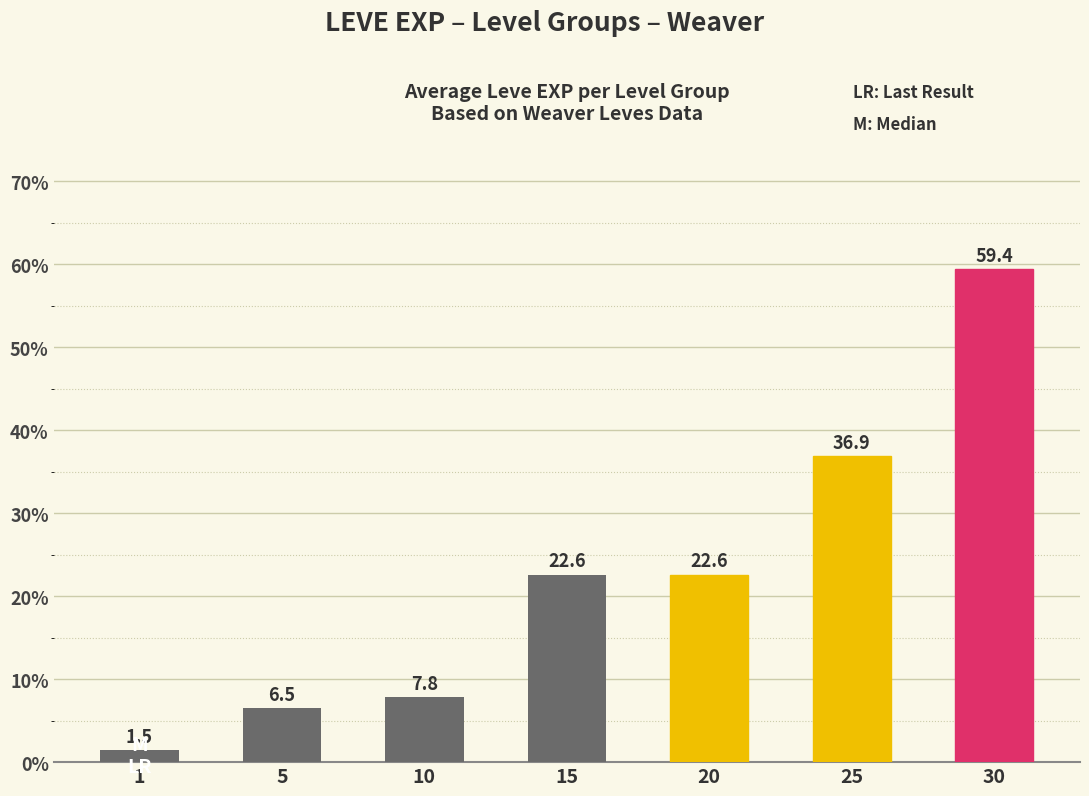

What is the sum of the values at 5 and 10?

14.3